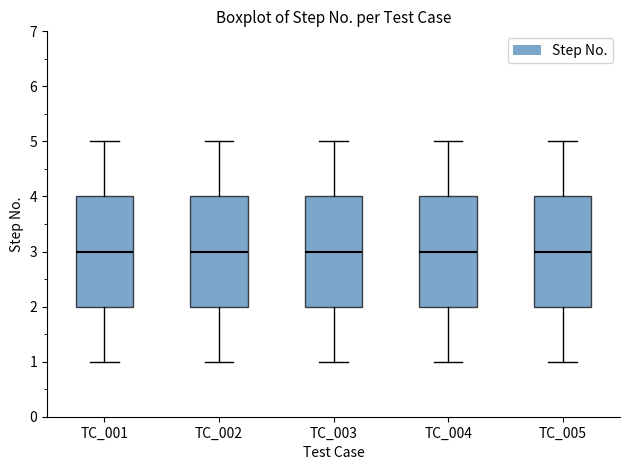

Where does the lower whisker of the box for TC_005 end on the y-axis? The values are not printed on the chart, so give them approximately, as read against the axis.

1